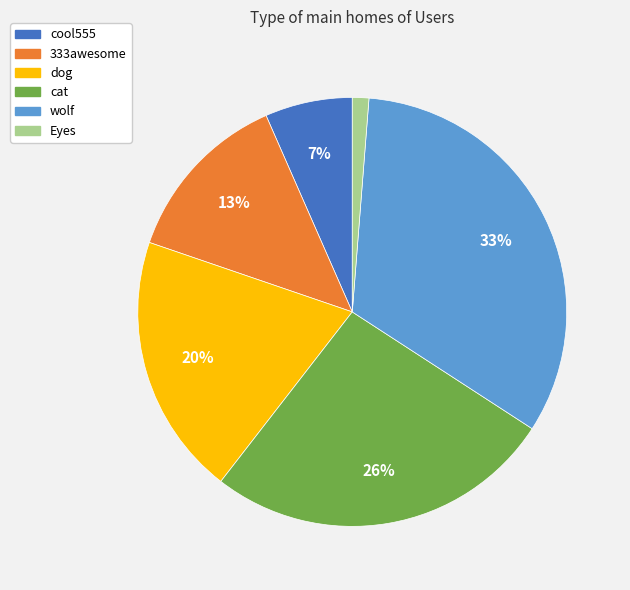

Which has a higher value, wolf or 333awesome?

wolf